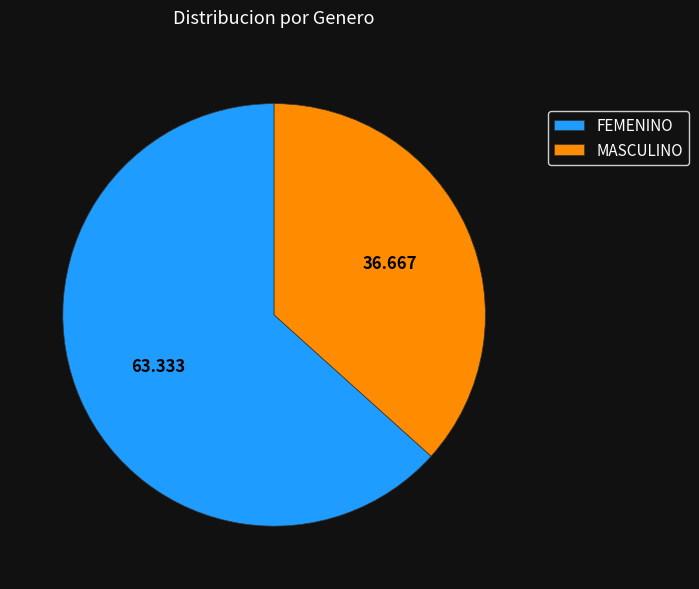

Which category accounts for the majority?

FEMENINO